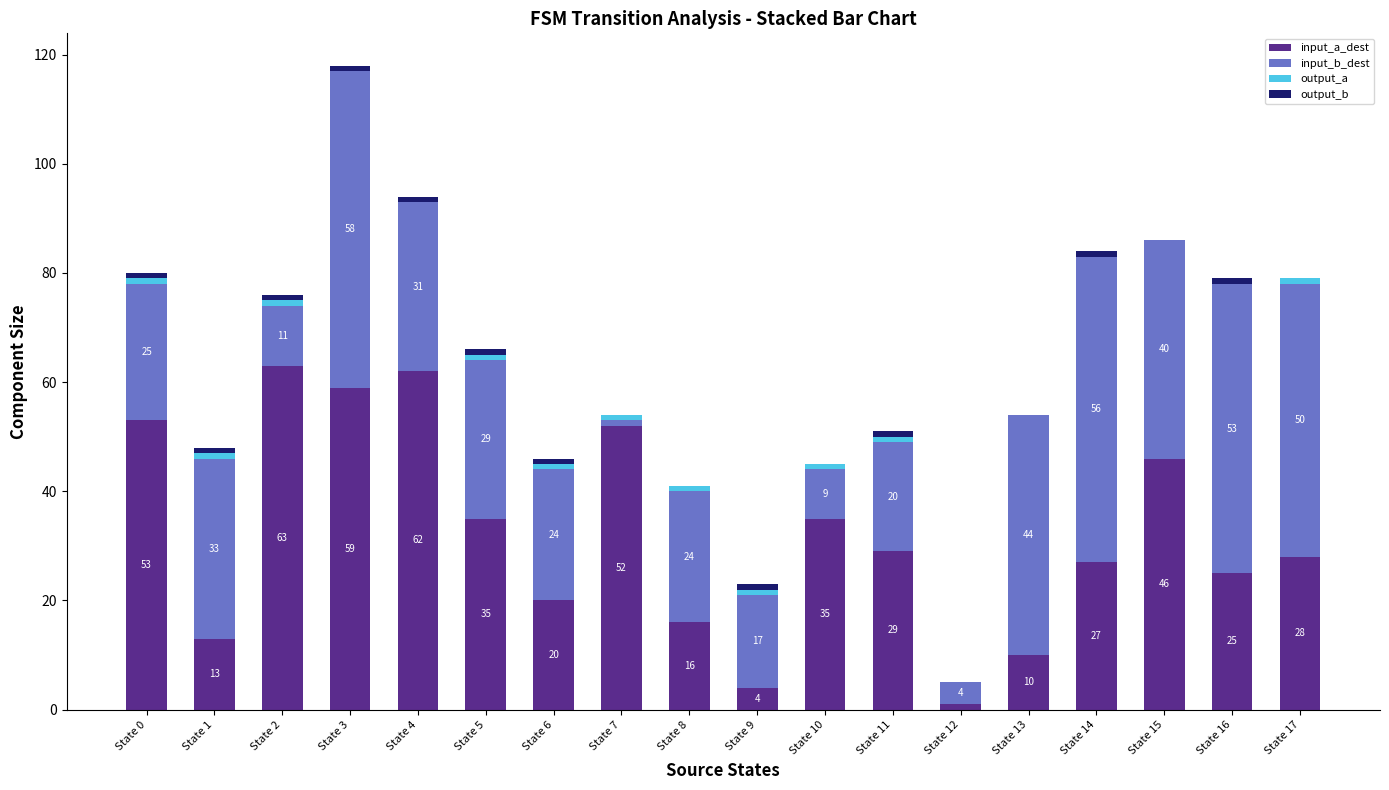

True or false: input_a_dest has a value of 16 at State 8.

True